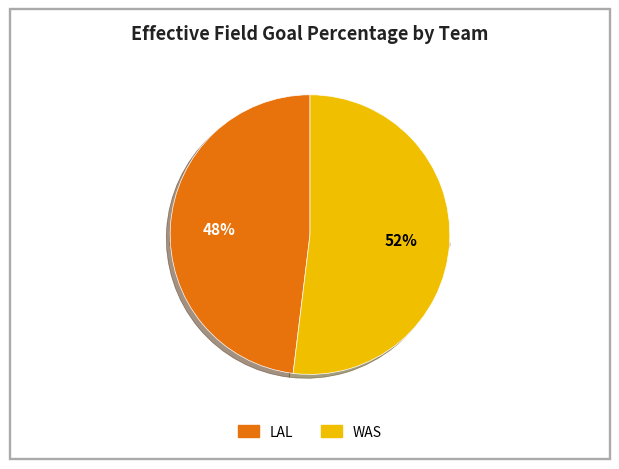

Rank the categories by value from highest to lowest.

WAS, LAL